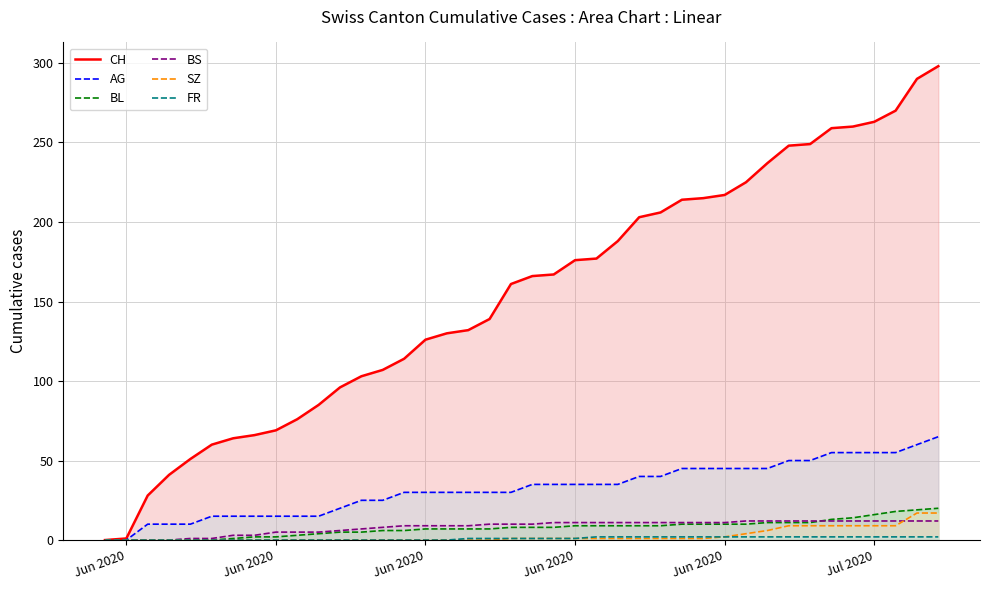

How many lines are shown in the chart?

6